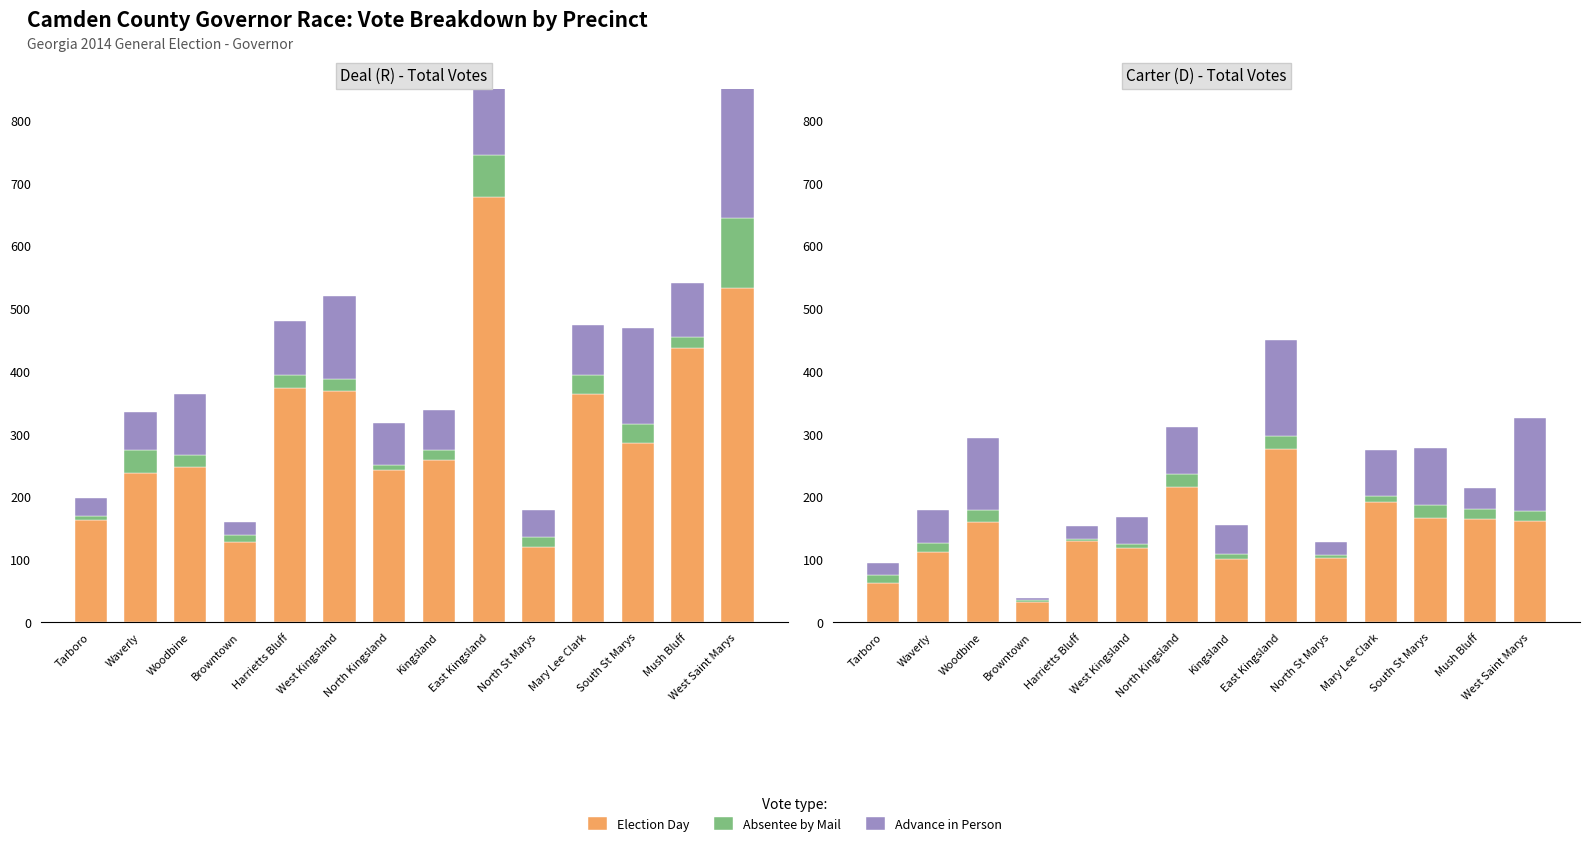

Is it true that Election Day equals 109 at Tarboro?

False